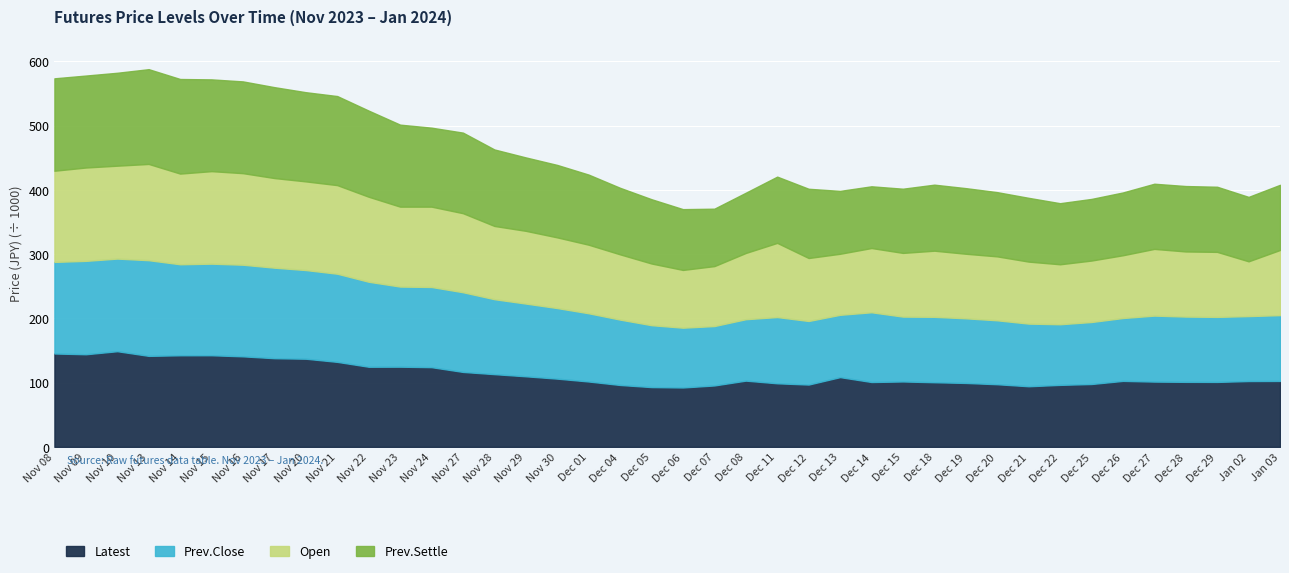

Rank the series by their average value, from highest to lowest.

Prev.Settle, Prev.Close, Open, Latest